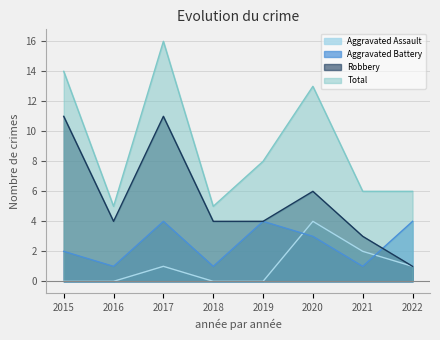

What is the total value across all series at 2016?

10